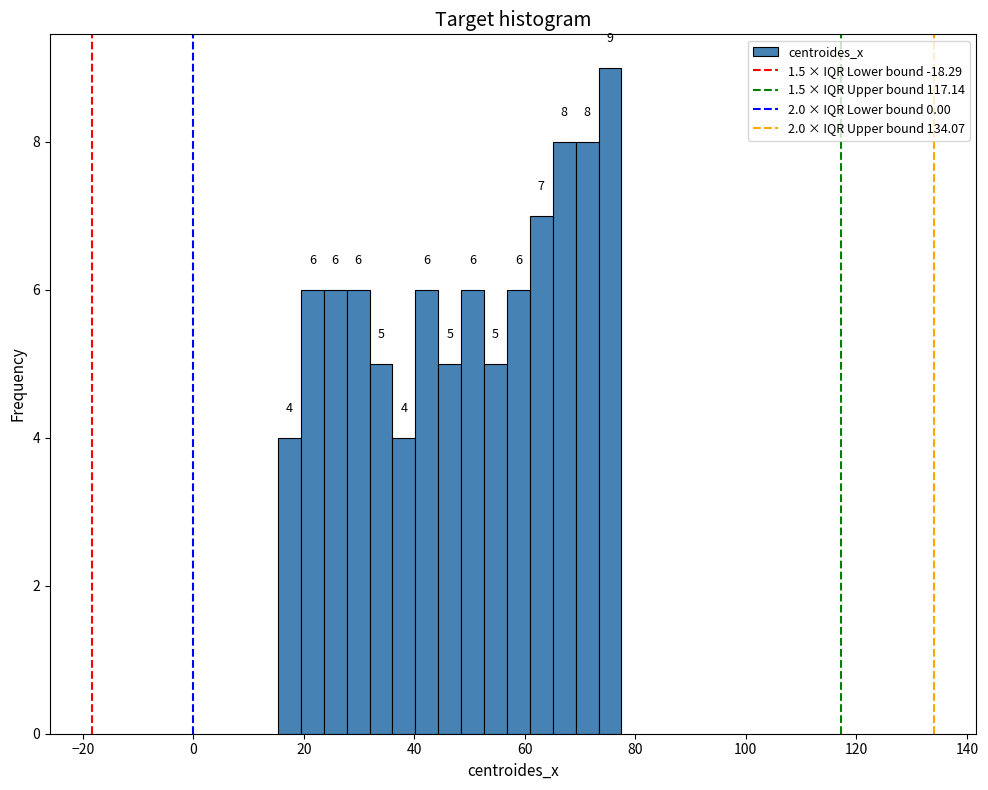

Around what value on the x-axis is the tallest bar? Give the approximate position of its centre, as read against the axis.

76